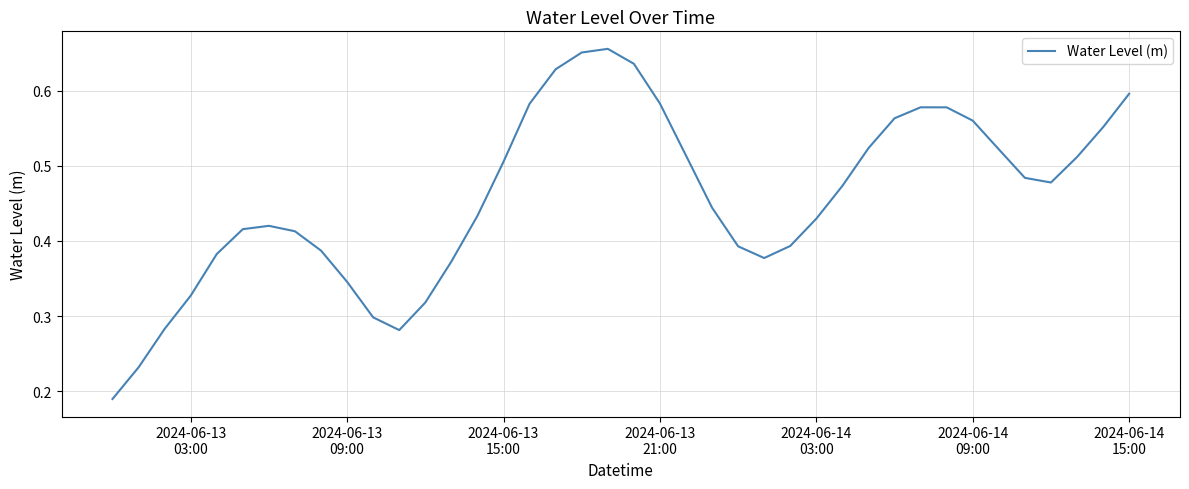

Is this an area chart (filled region under the line)?

No